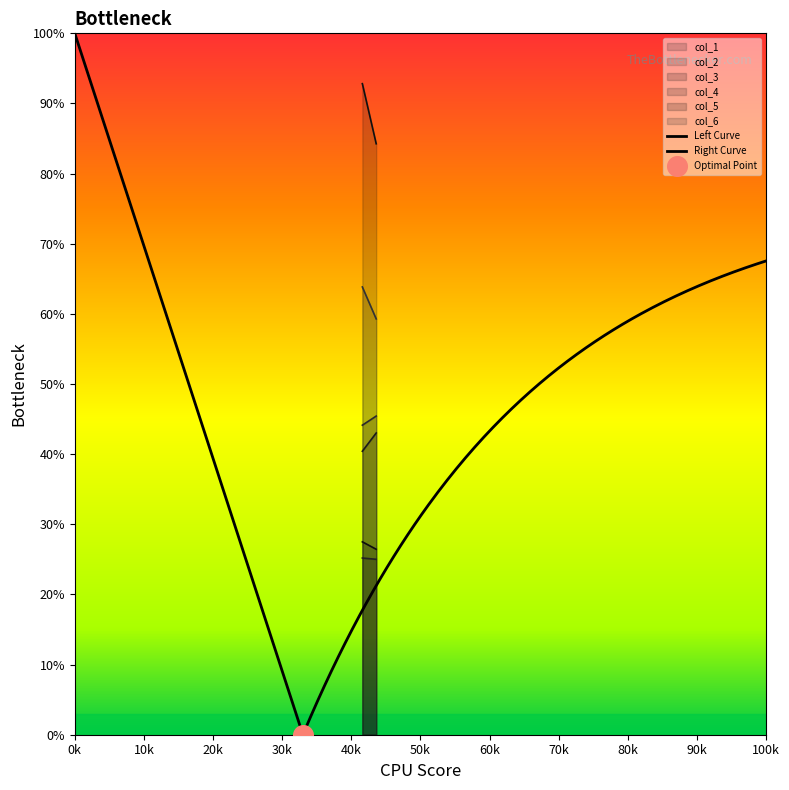

Which series contains the lowest Y value?

col_1